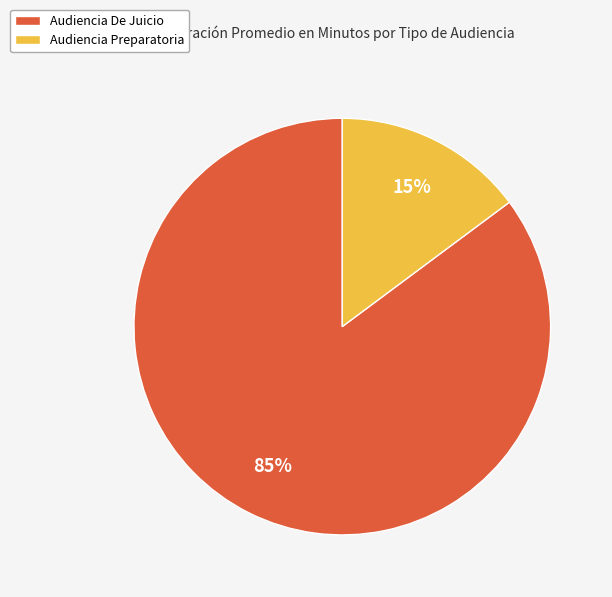

Does Audiencia De Juicio represent more than half of the total?

Yes